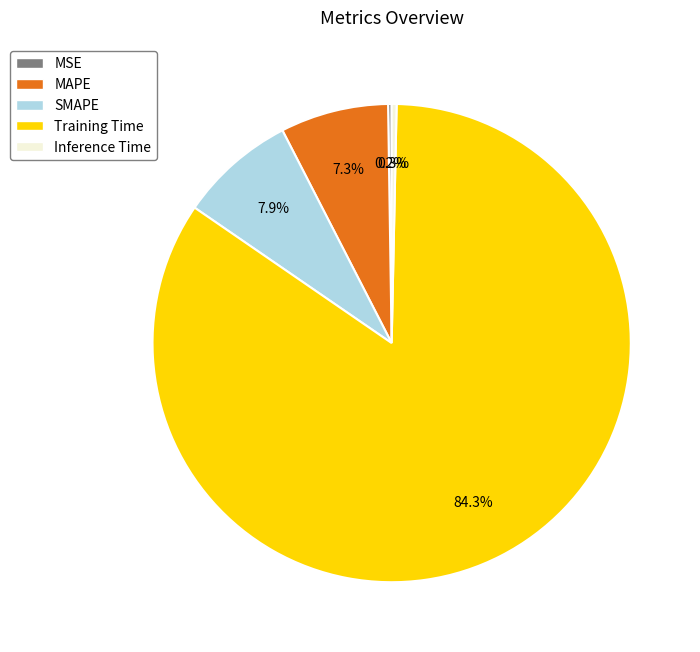

To the nearest percent, what is the combined percentage of MAPE and Inference Time?

8%